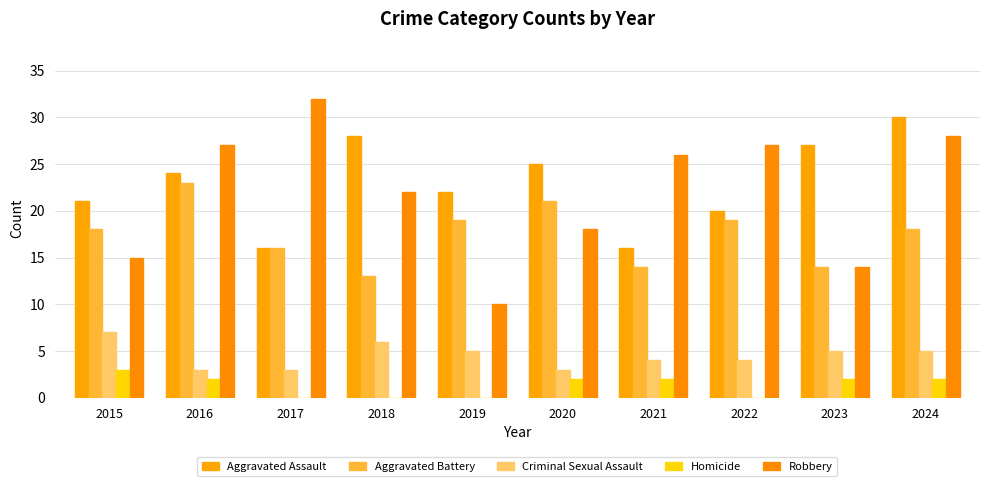

Rank the categories by Homicide value from highest to lowest.

2015, 2016, 2020, 2021, 2023, 2024, 2017, 2018, 2019, 2022